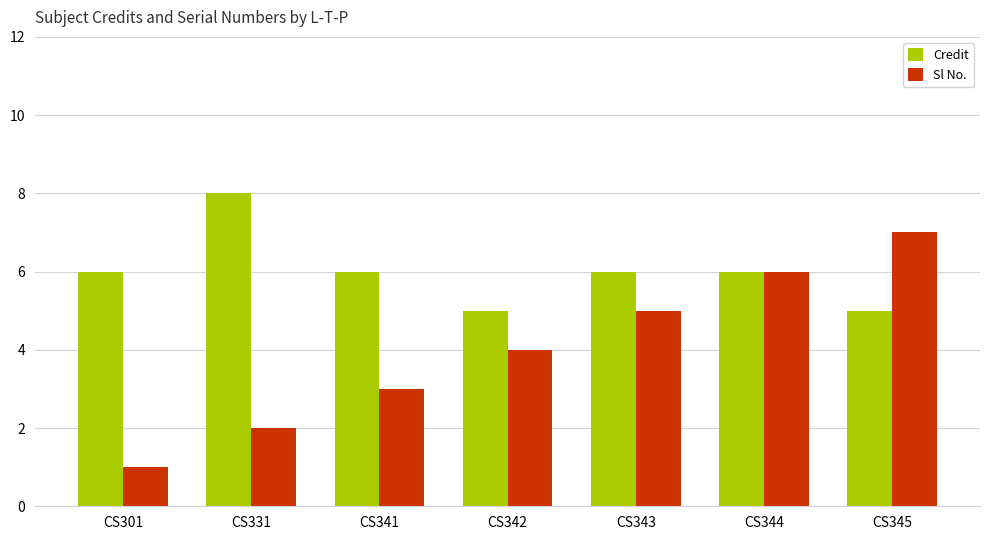

What are all the series names shown in the legend?

Credit, Sl No.